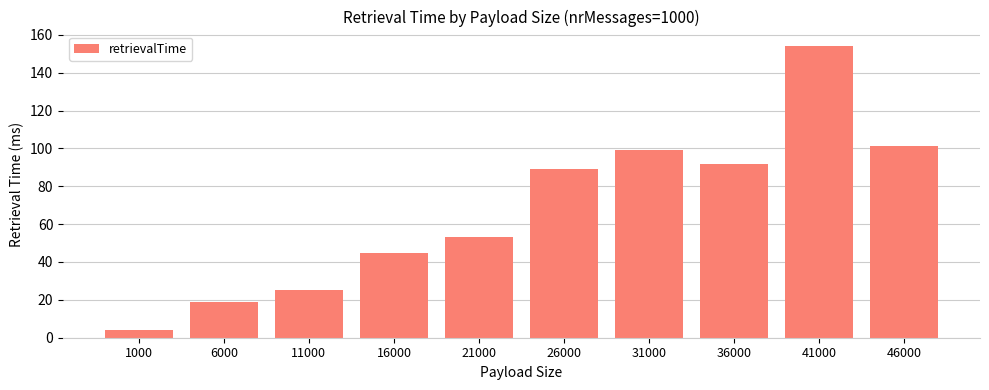

What is the change in value from 6000 to 41000?

+135